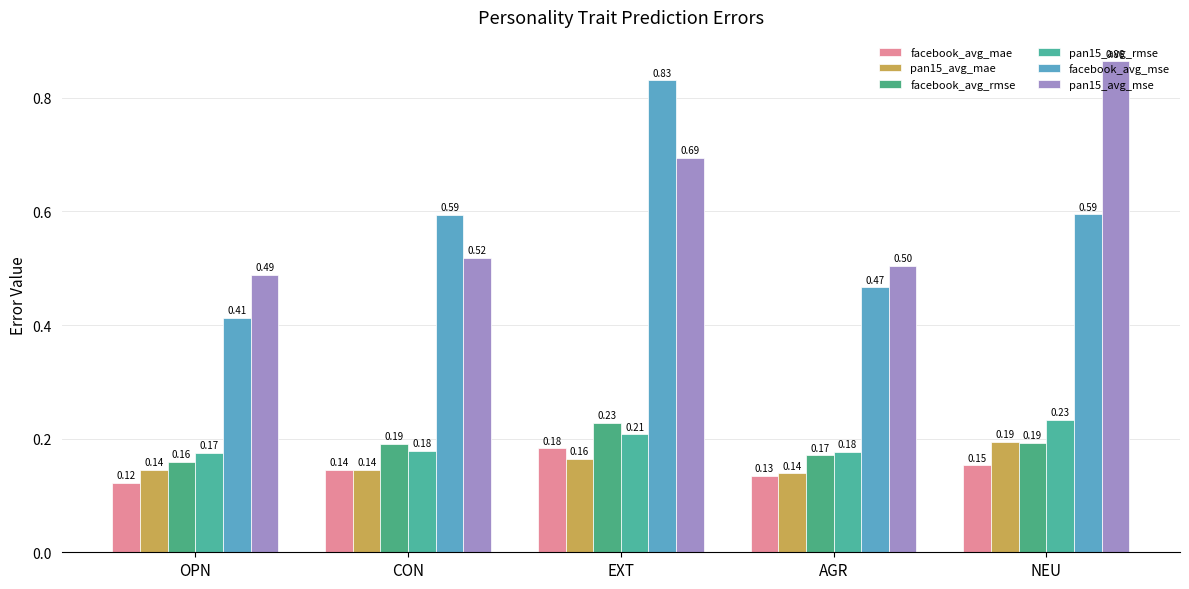

Reading right to left, list all the values displayed in this chart.

facebook_avg_mae: NEU=0.2	AGR=0.1	EXT=0.2	CON=0.1	OPN=0.1
pan15_avg_mae: NEU=0.2	AGR=0.1	EXT=0.2	CON=0.1	OPN=0.1
facebook_avg_rmse: NEU=0.2	AGR=0.2	EXT=0.2	CON=0.2	OPN=0.2
pan15_avg_rmse: NEU=0.2	AGR=0.2	EXT=0.2	CON=0.2	OPN=0.2
facebook_avg_mse: NEU=0.6	AGR=0.5	EXT=0.8	CON=0.6	OPN=0.4
pan15_avg_mse: NEU=0.9	AGR=0.5	EXT=0.7	CON=0.5	OPN=0.5